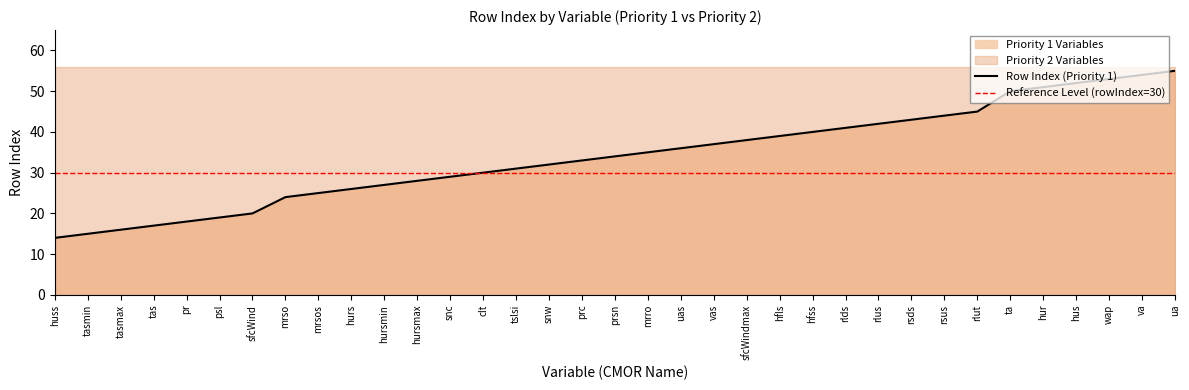

The value at ua is 20. True or false?

False